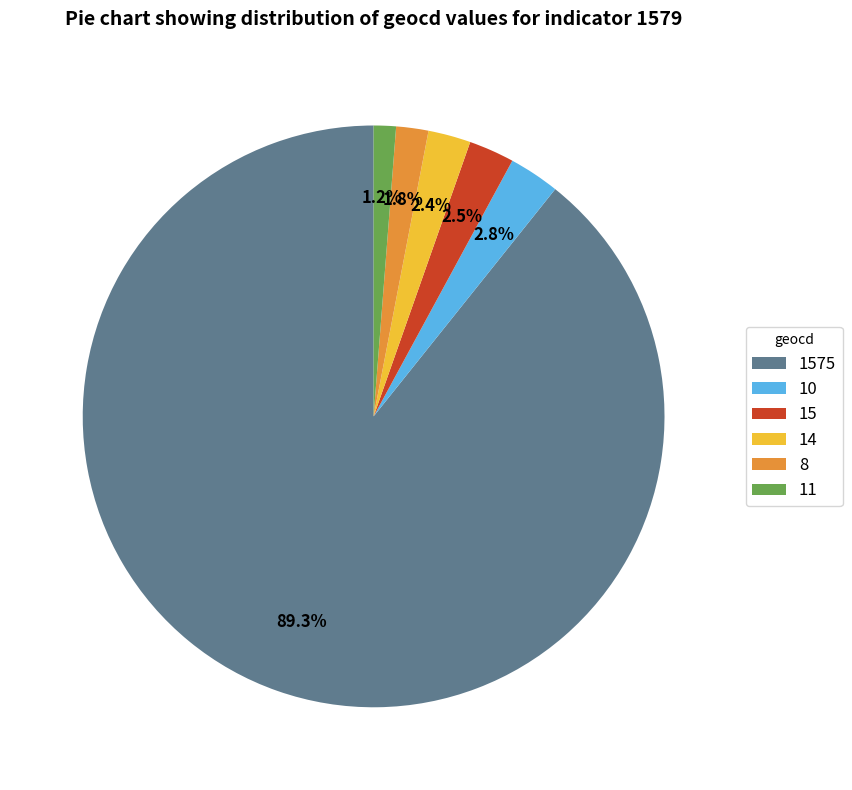

Is 1575 the majority of the pie?

Yes